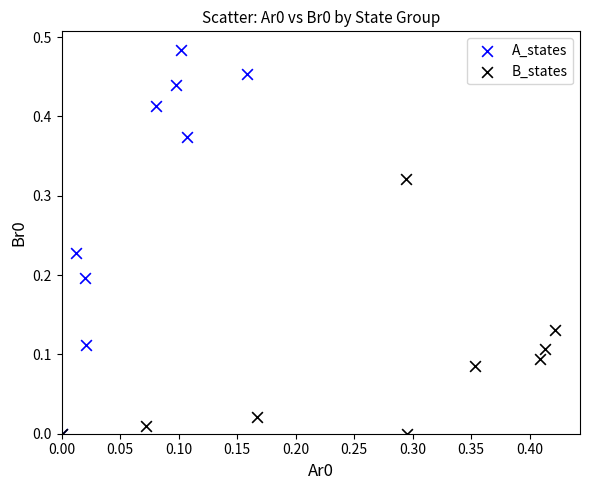

Which series has the largest Y range (max minus min)?

A_states